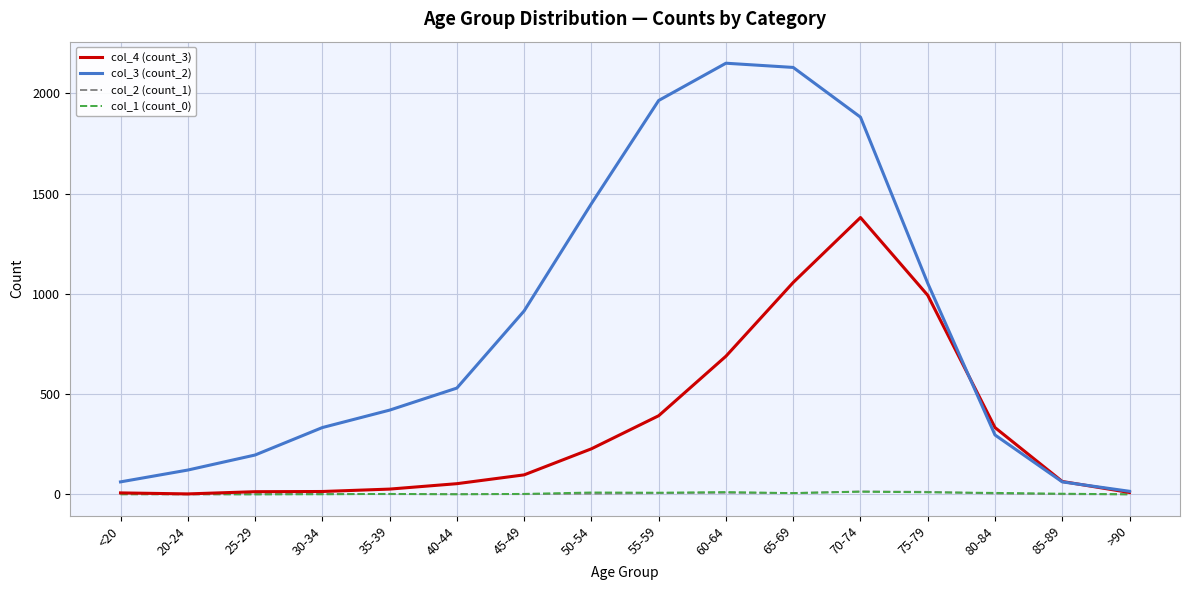

What is the average value of the col_4 (count_3) series?

335